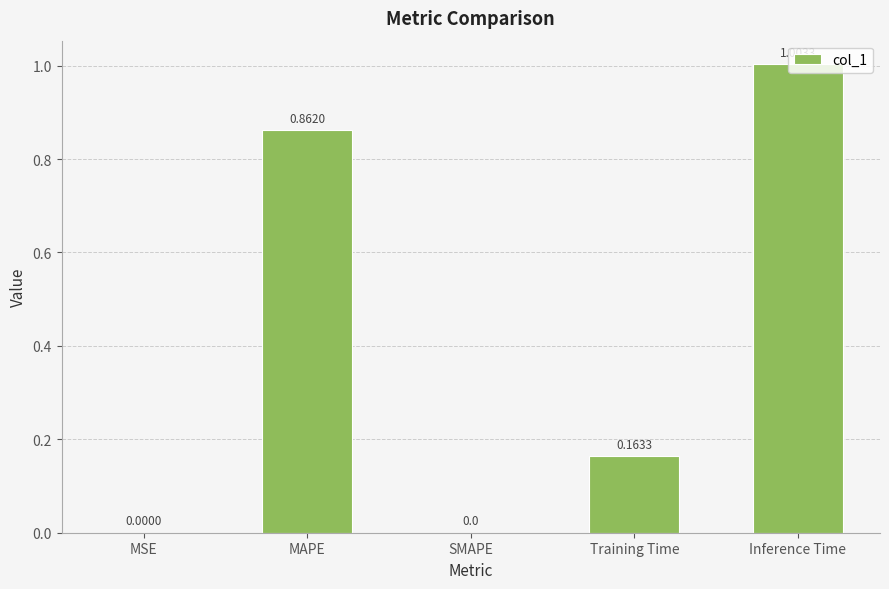

What is the average value?

0.4